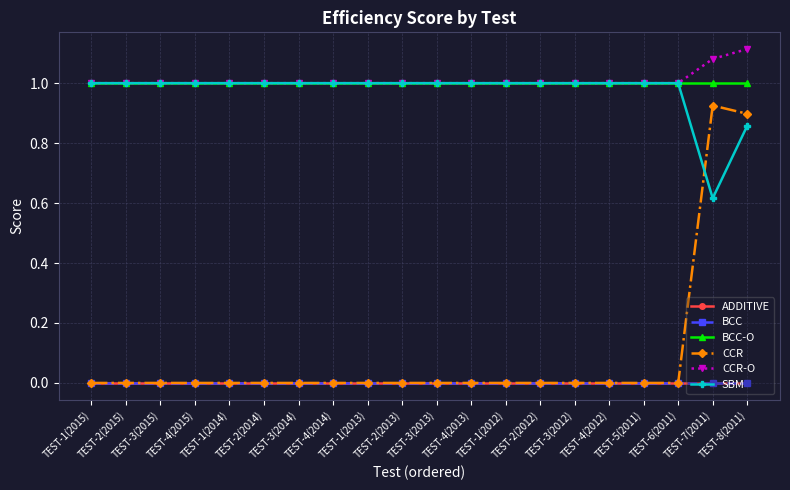

True or false: BCC and SBM intersect in this chart.

False